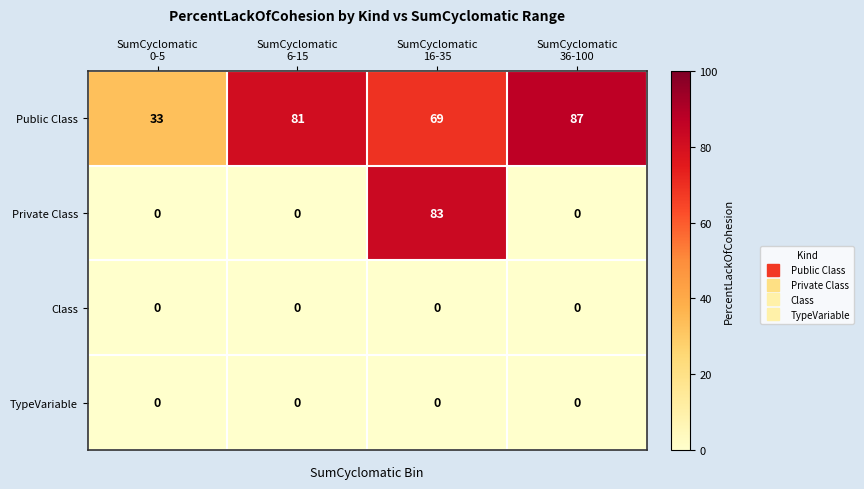

Count the Public Class values in the range 69 to 87.

3